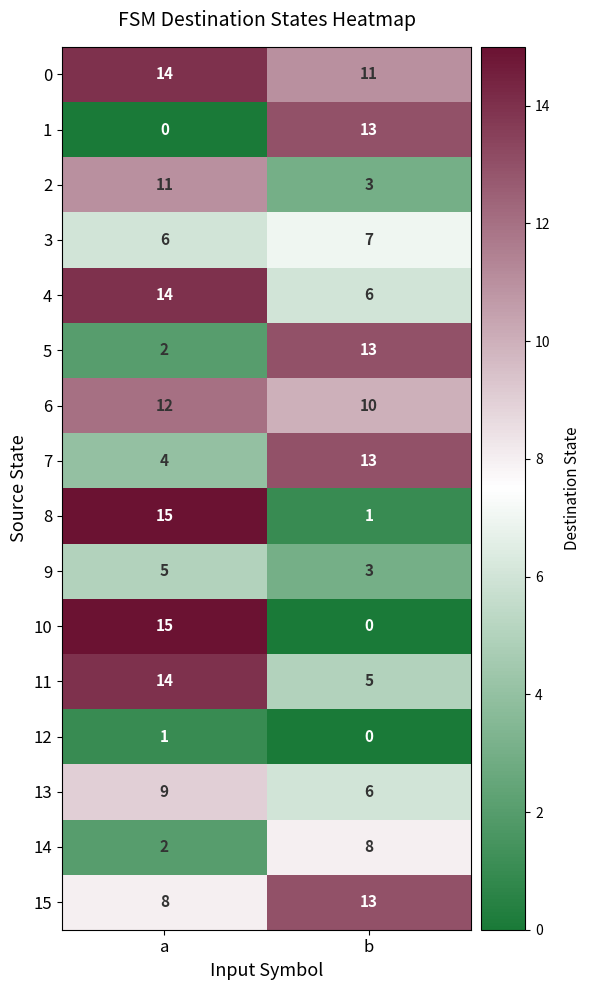

Between a and b, which series saw the biggest shift?

10